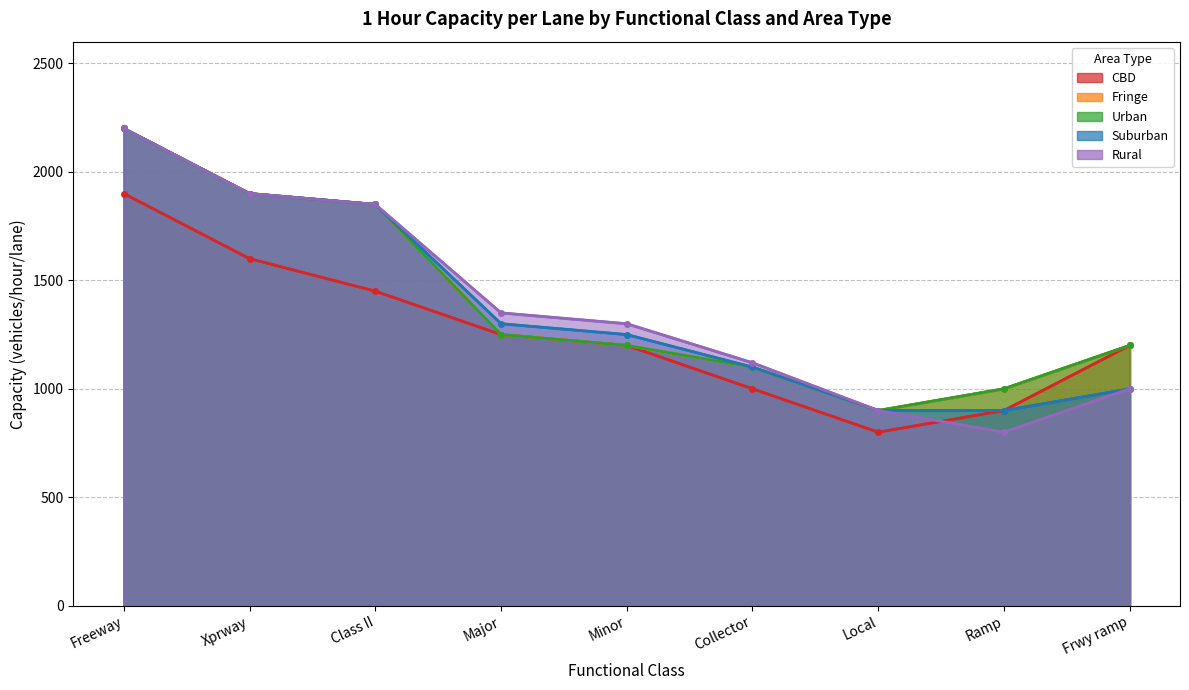

List the series in order of their peak value, highest first.

Fringe, Urban, Suburban, Rural, CBD